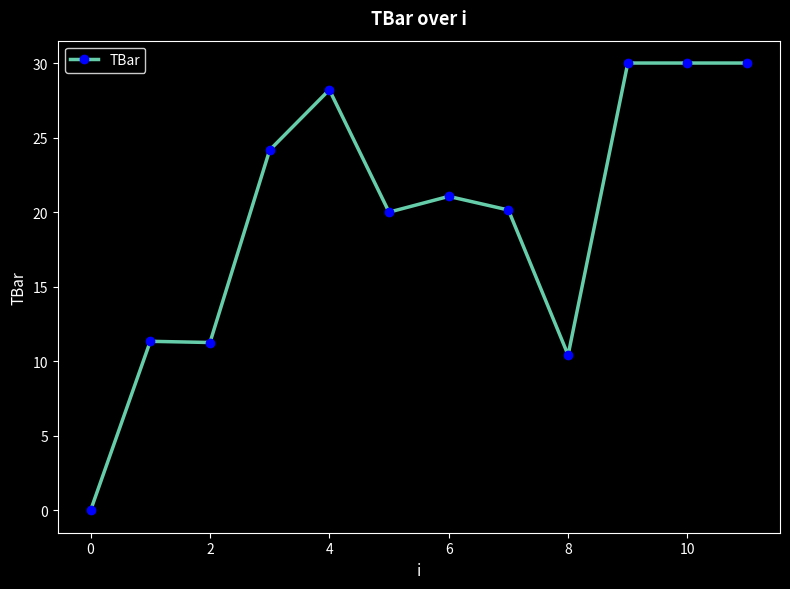

What is the sum of all values?

236.6